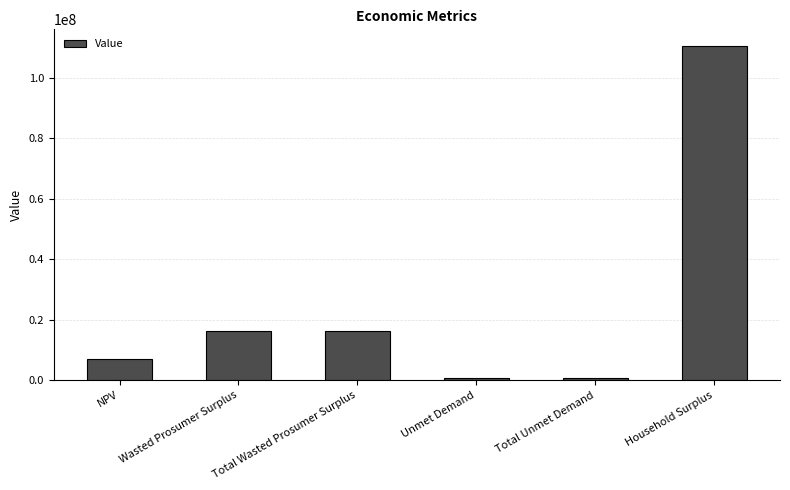

What is the difference between the second highest and second lowest values?

15516721.9